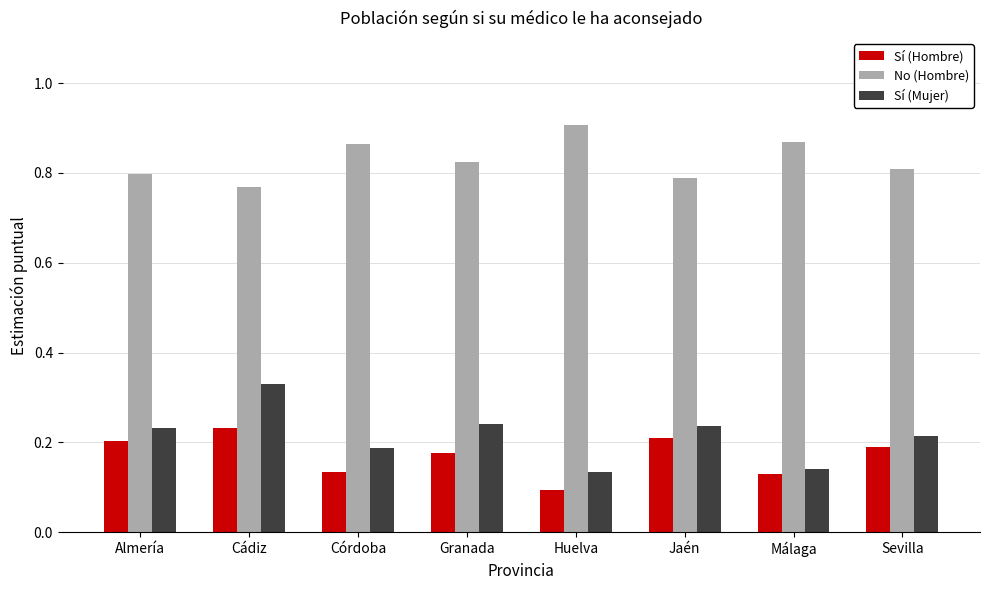

Count the No (Hombre) values in the range 0 to 1.

8